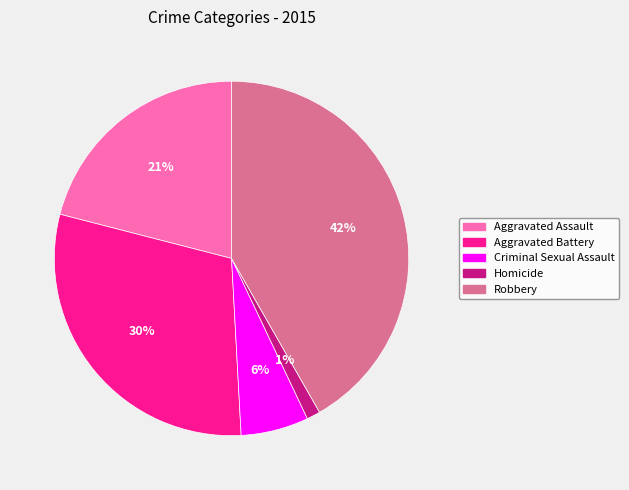

What is the smallest slice in the pie chart?

Homicide